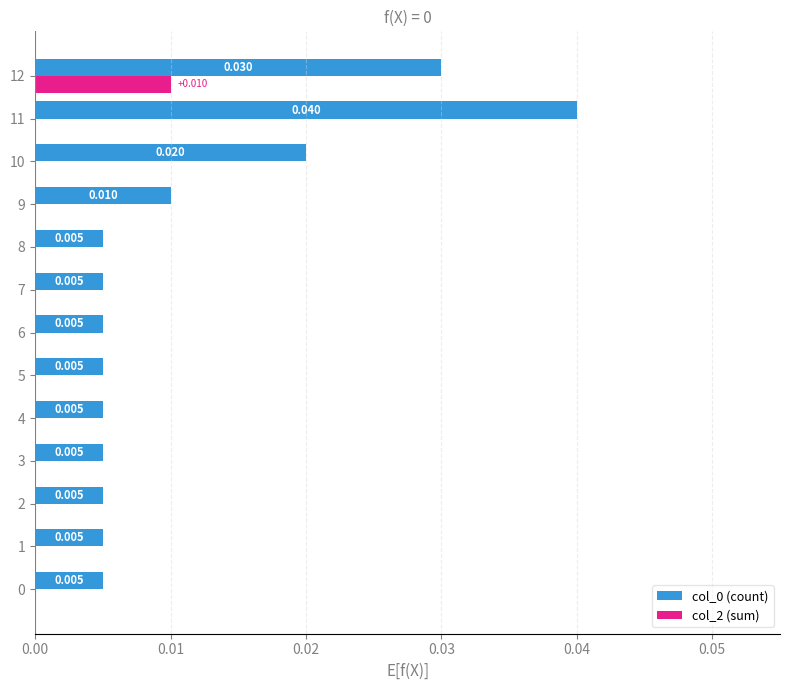

Is the value of col_0 (count) at 2 greater than the value of col_2 (sum) at 8?

Yes